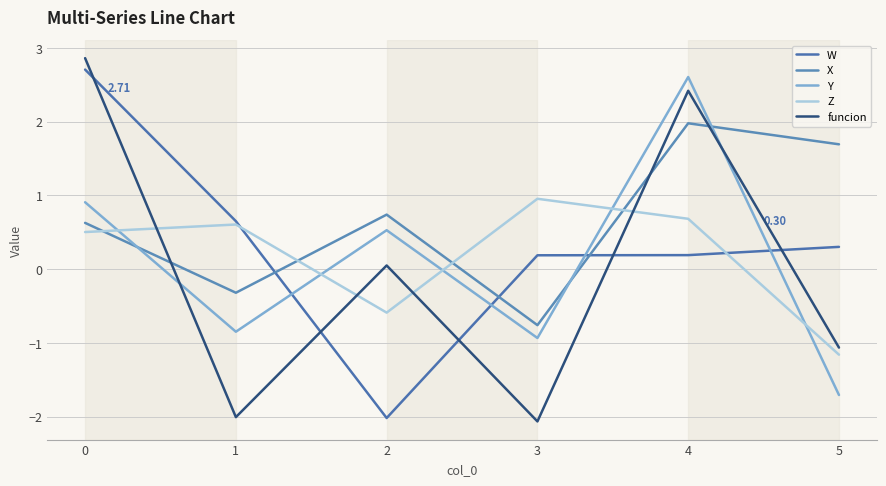

Is the value of Z at 1 greater than the value of X at 3?

Yes